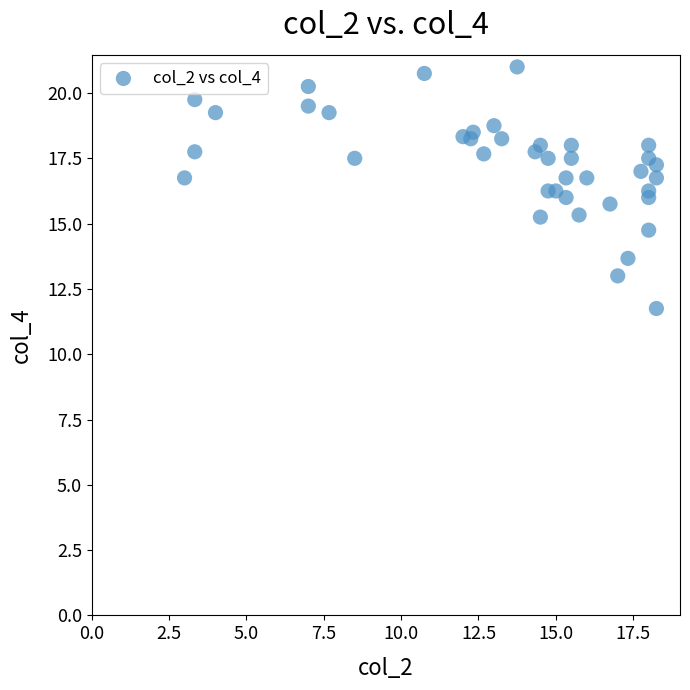

What is the range of X values (max minus min)?

15.2